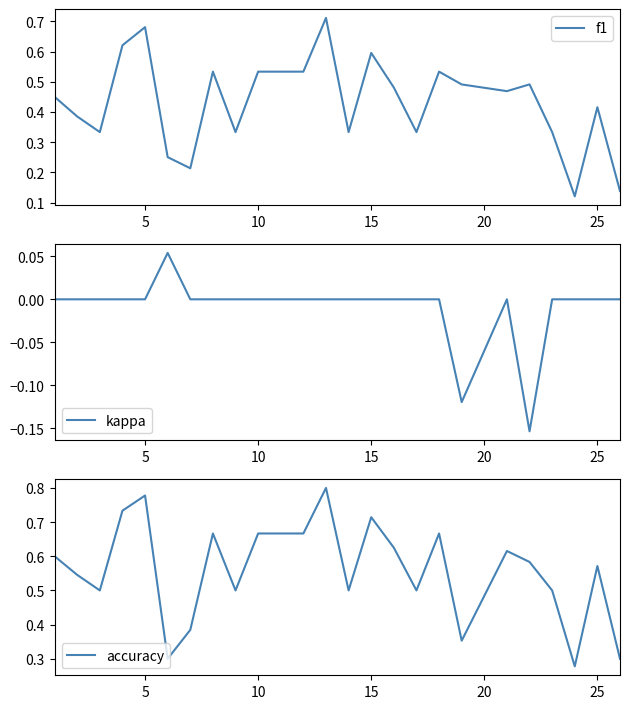

What is the maximum value shown in the chart?

0.8